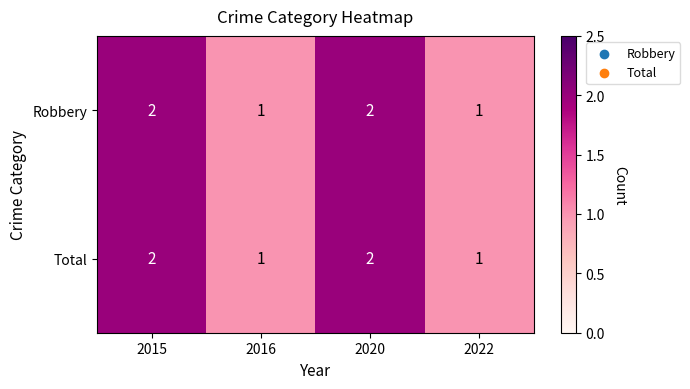

What is the total value across all series at 2015?

4